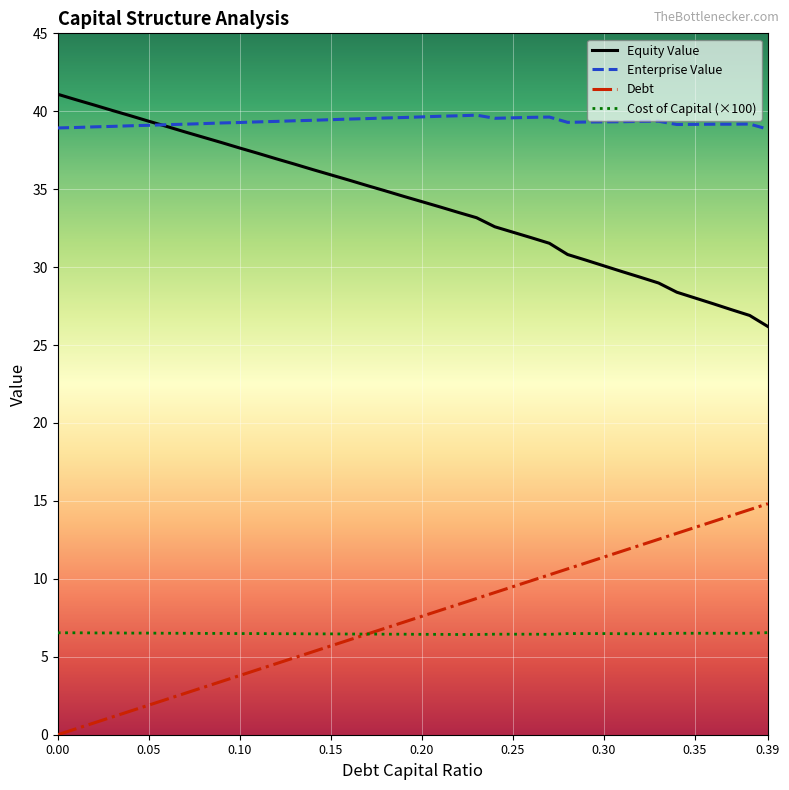

True or false: Cost of Capital (×100) and Enterprise Value cross at least once.

False